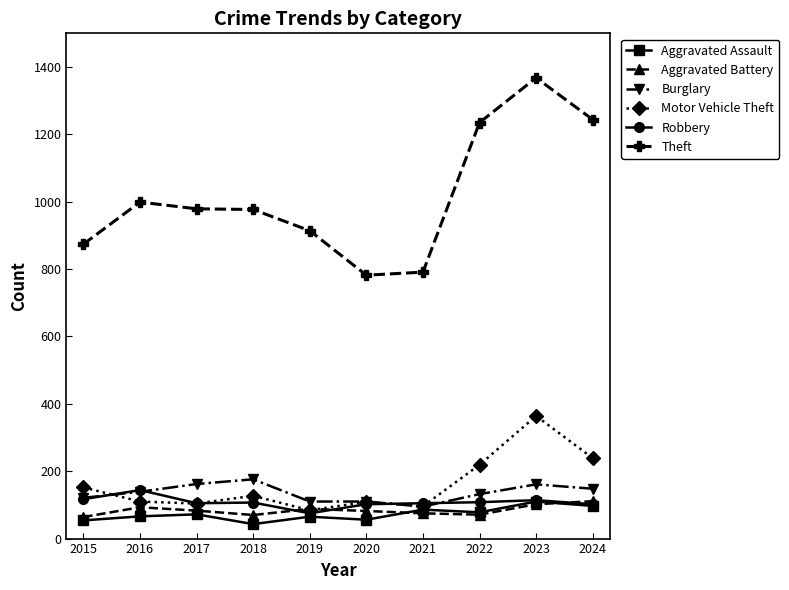

What is the difference between the Motor Vehicle Theft values at 2022 and 2024?

20